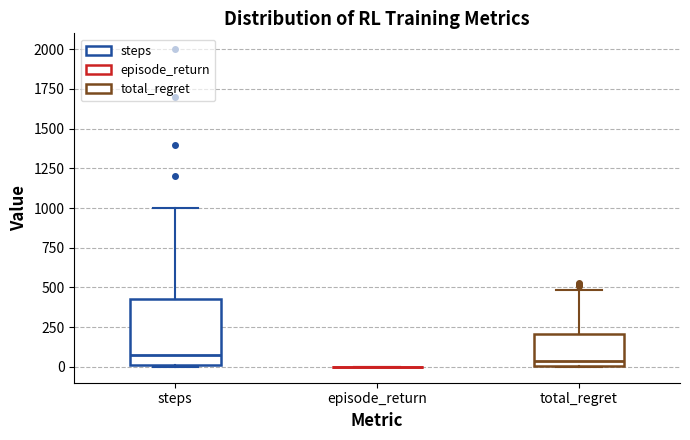

Comparing the boxes themselves (not the whiskers), which one is the tallest?

steps